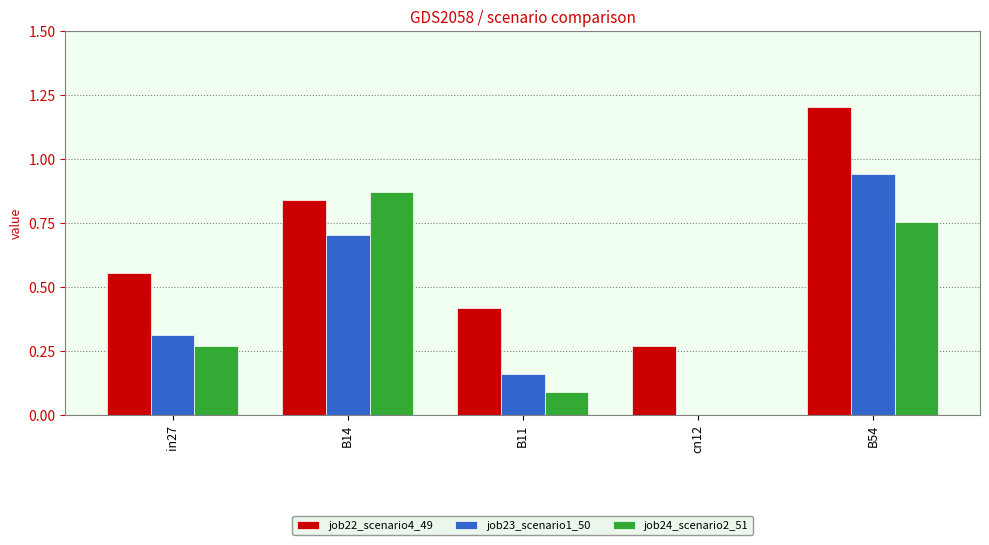

What is the maximum value shown in the chart?

1.2